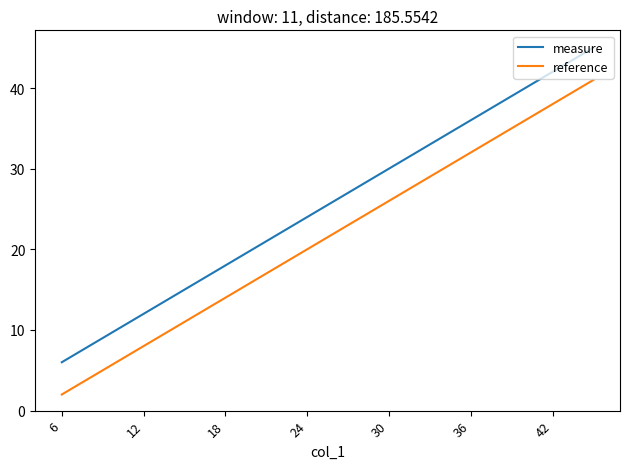

Rank the series by their average value, from lowest to highest.

reference, measure